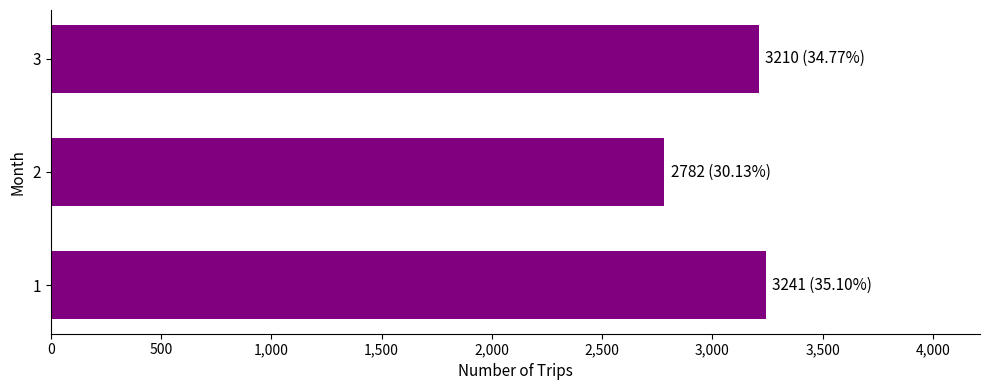

What is the ratio of the value at 2 to the value at 3?

0.9